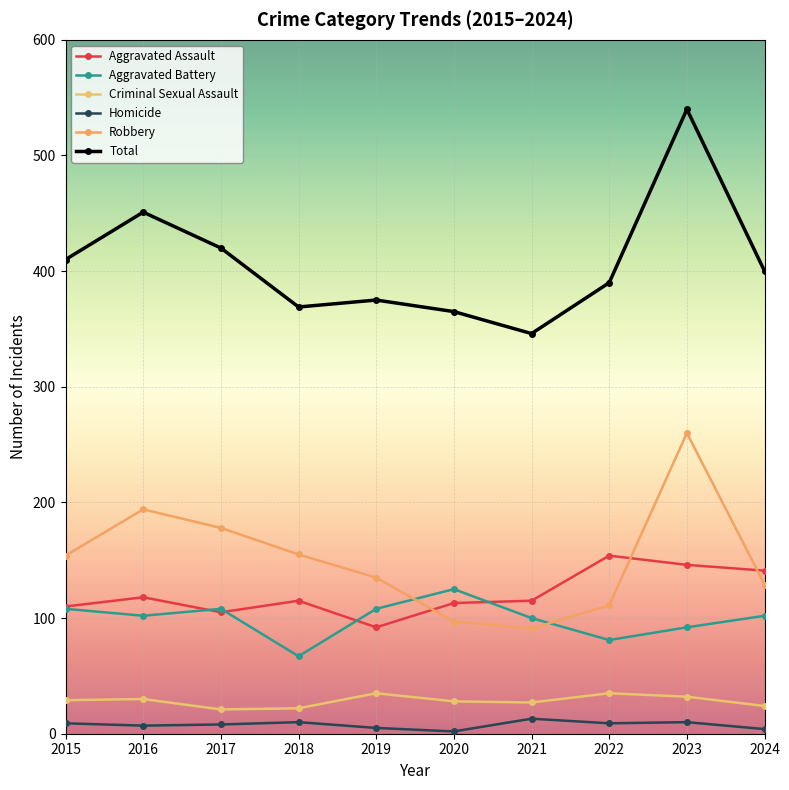

What is the value of the Criminal Sexual Assault point at the 1st from the left?

29